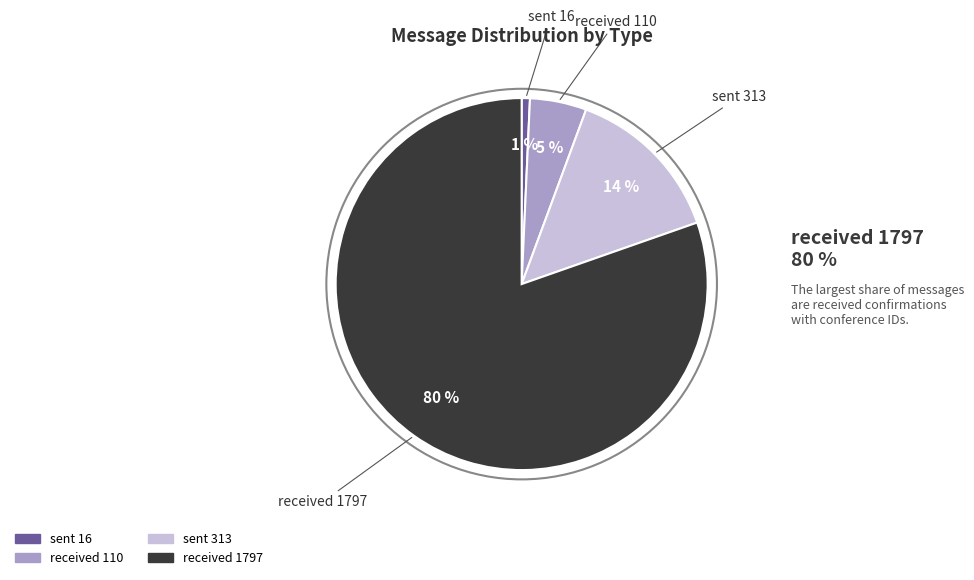

Is the sum of received 1797 and received 110 greater than half?

Yes